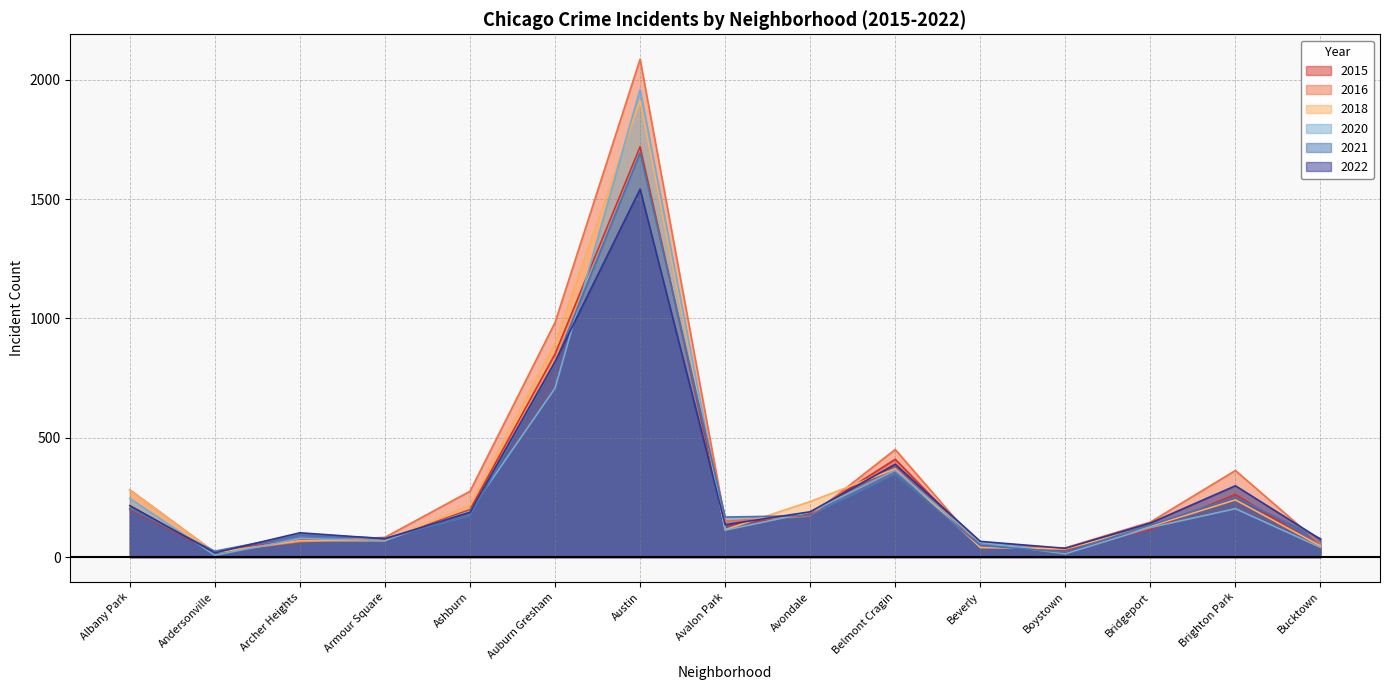

How many times do 2021 and 2016 cross each other?

7